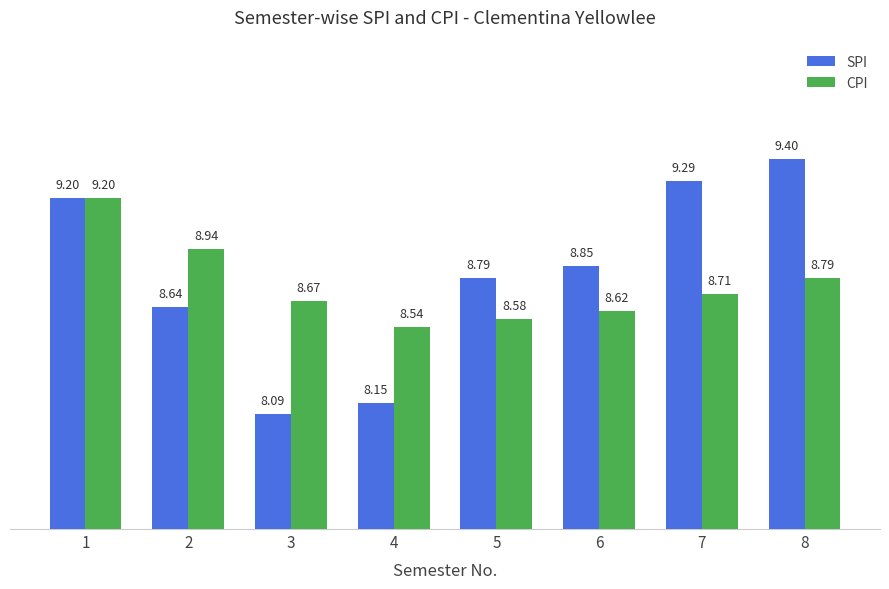

What is the sum of the SPI values at 2 and 7?

17.9